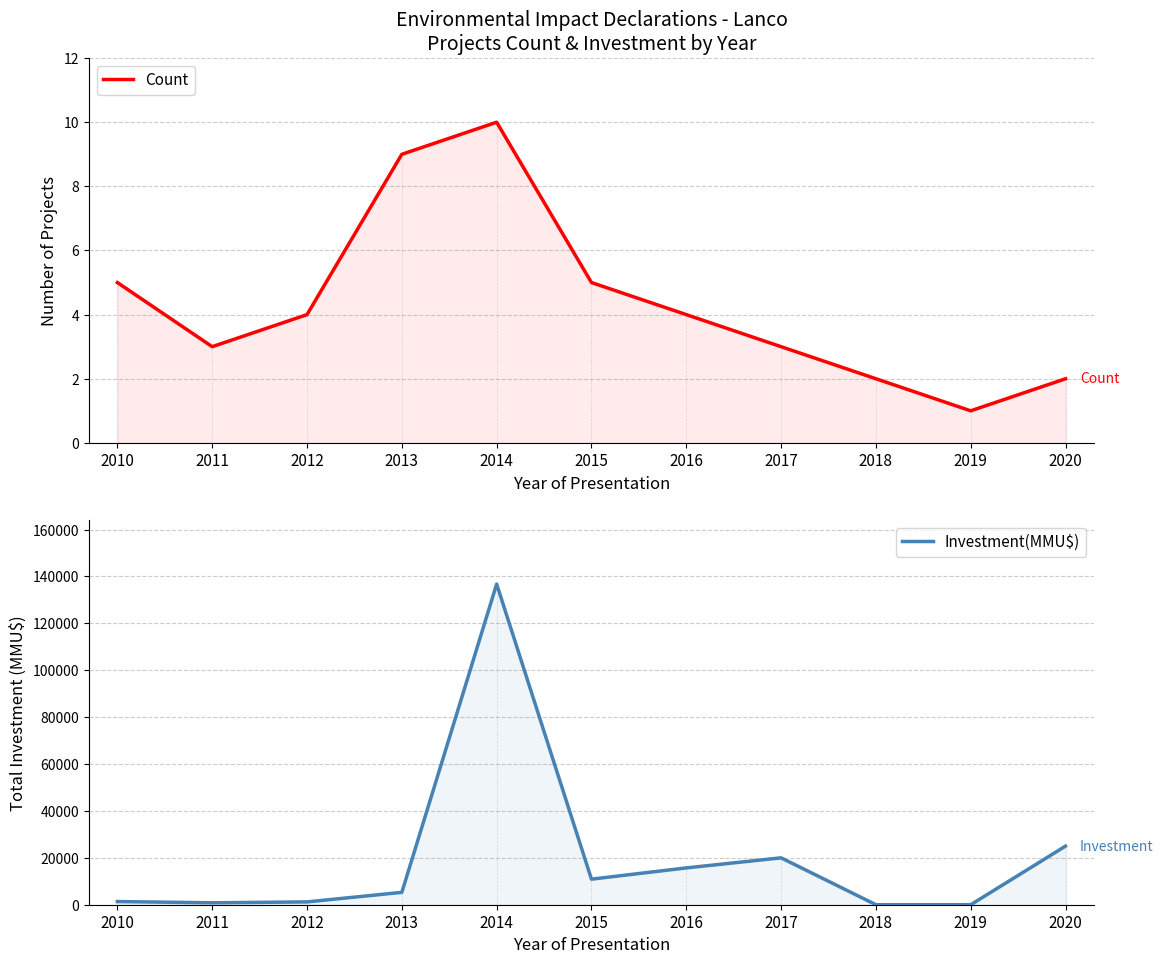

Between 2010 and 2020, which series saw the biggest shift?

Investment(MMU$)